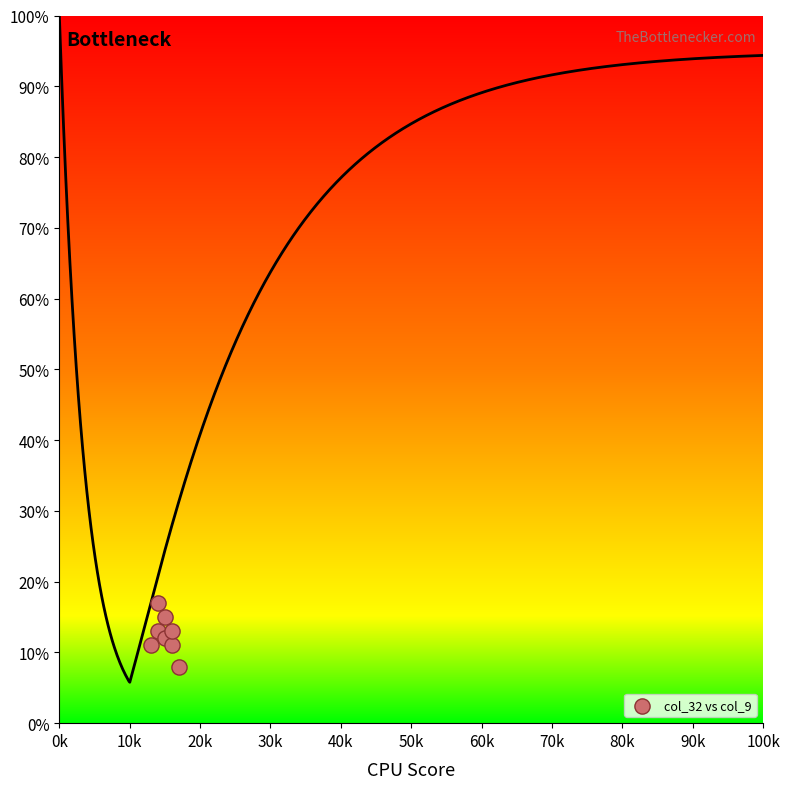

What is the average X value?

15